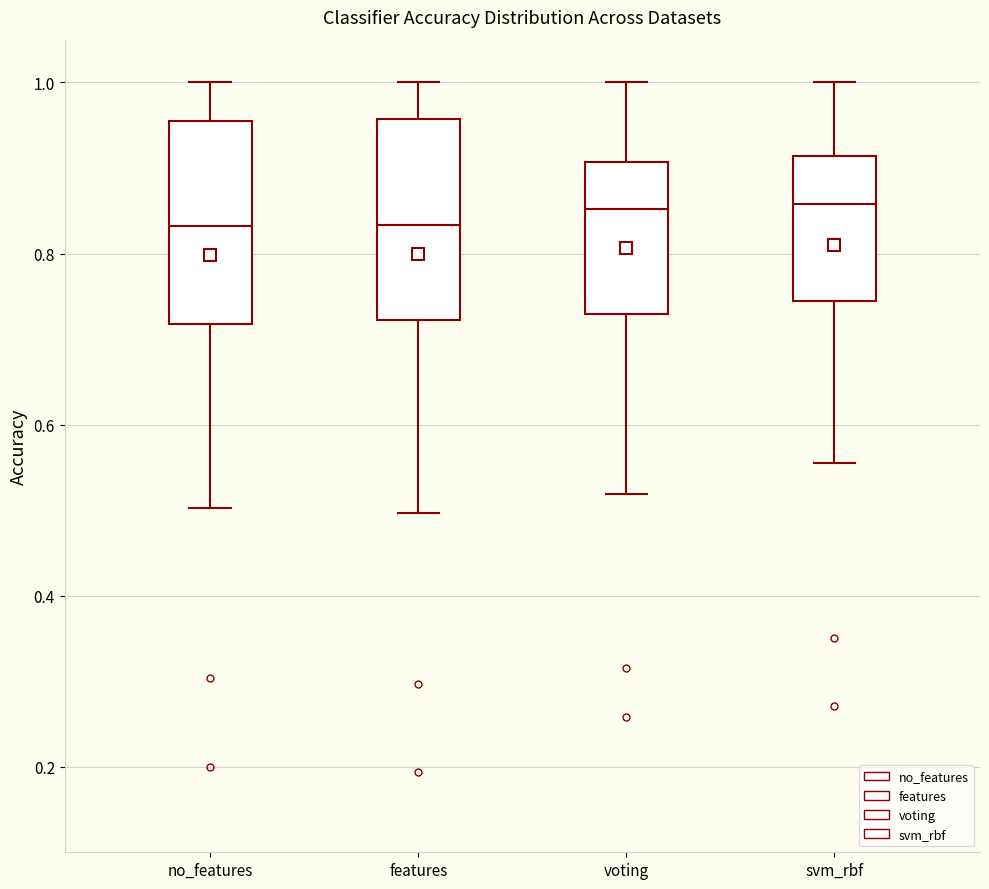

Reading left to right, transcribe this box plot: for each box, give where its median line is, the range the box spans, and where its two whiskers end, as read against the y-axis. The values are not printed on the chart, so give them approximately, as read against the axis.

no_features: median 0.84, box 0.72 to 0.96, whiskers 0.50 to 1.00
features: median 0.84, box 0.72 to 0.96, whiskers 0.50 to 1.00
voting: median 0.86, box 0.72 to 0.90, whiskers 0.52 to 1.00
svm_rbf: median 0.86, box 0.74 to 0.92, whiskers 0.56 to 1.00